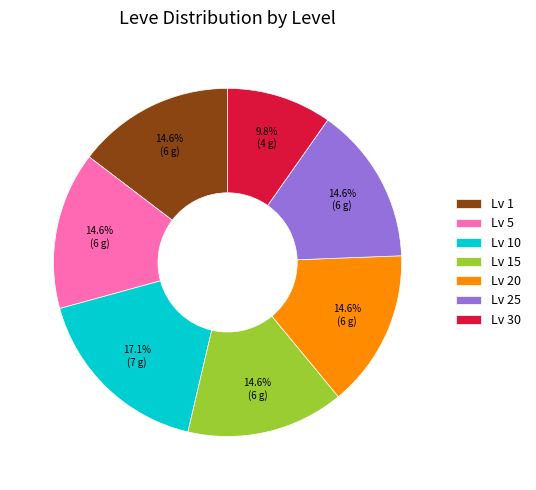

Which slice is the largest?

Lv 10